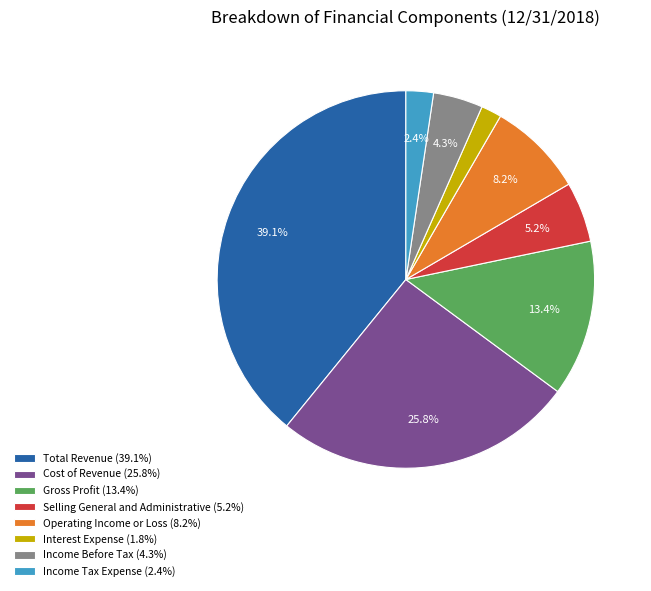

How many slices are in this pie chart?

8